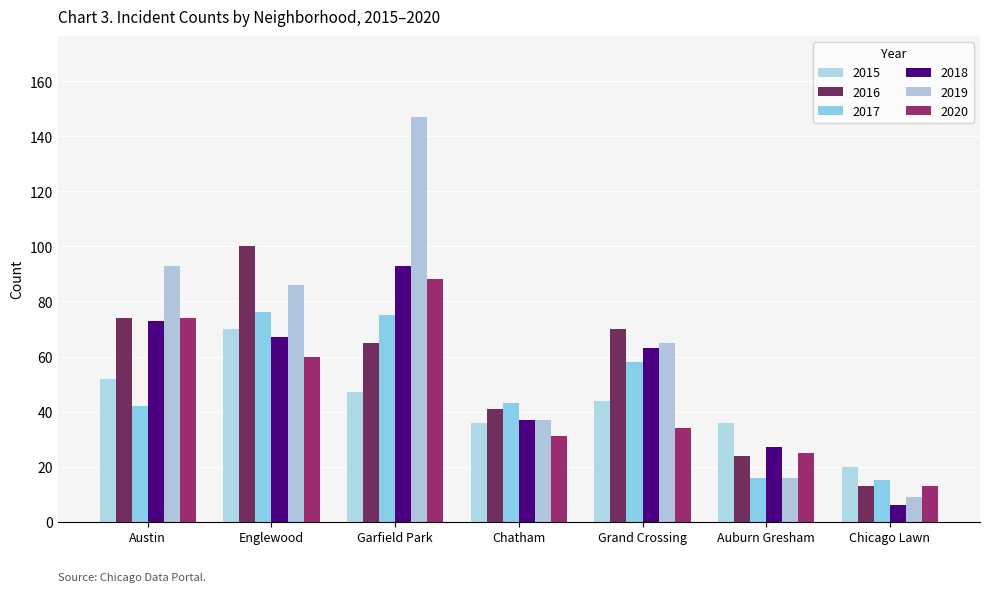

What position from the right is Austin?

7